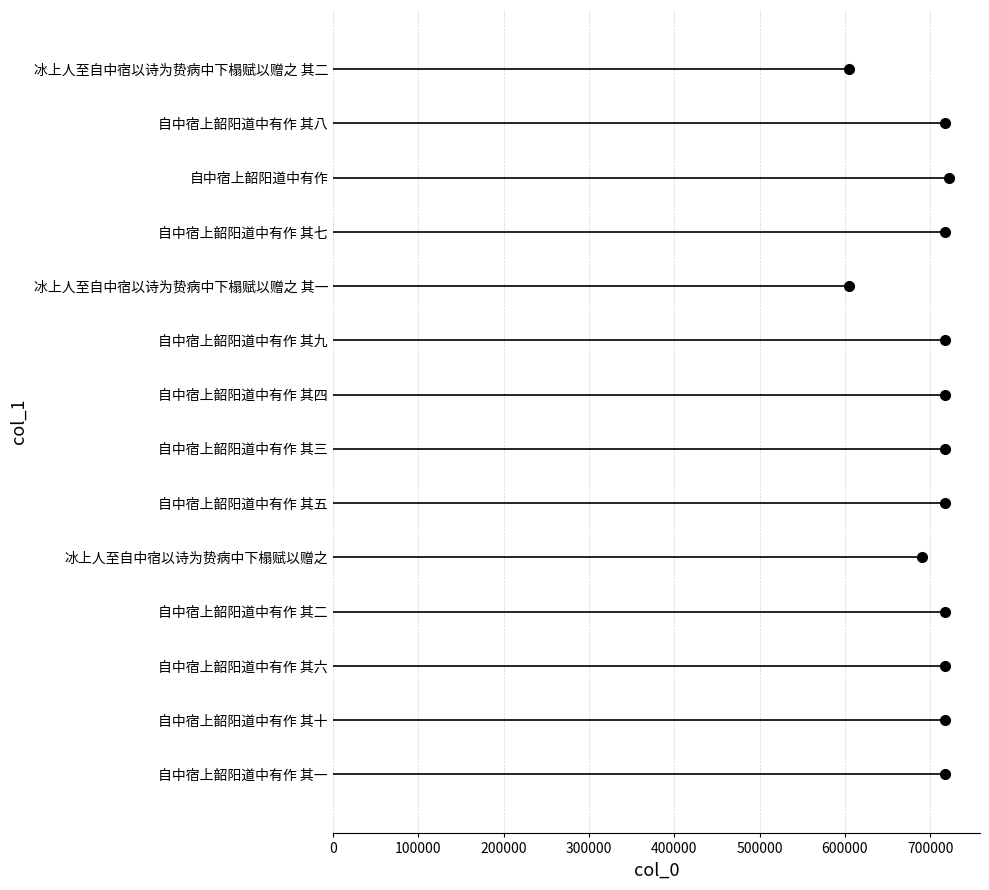

True or false: the data shows 717409 at 自中宿上韶阳道中有作 其一.

True